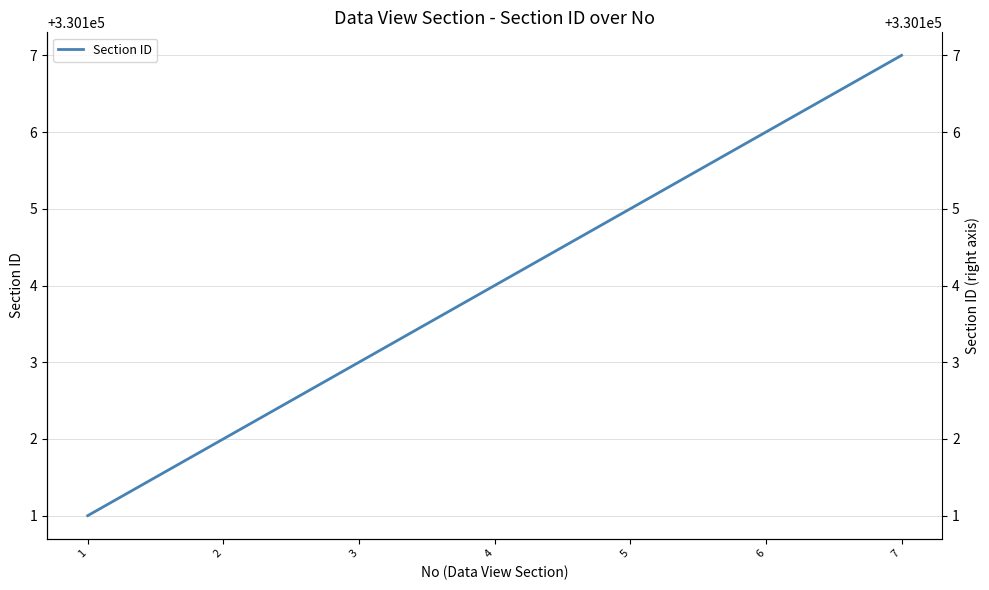

Reading left to right, what are all the values shown in this chart?

1=330101	2=330102	3=330103	4=330104	5=330105	6=330106	7=330107